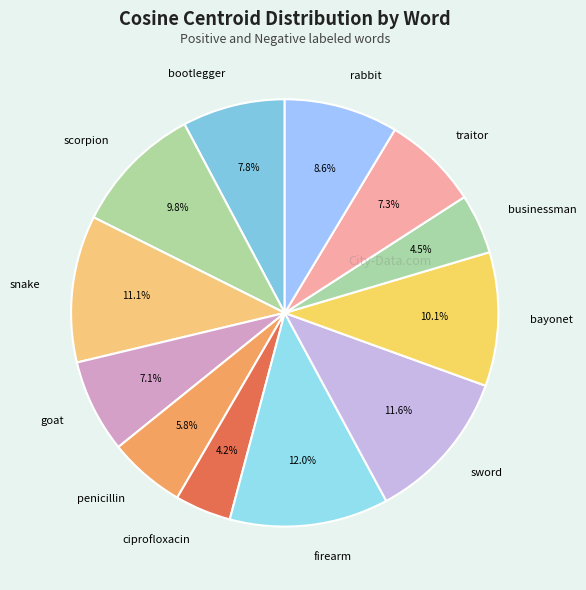

Is there any slice that represents more than half of the pie?

No